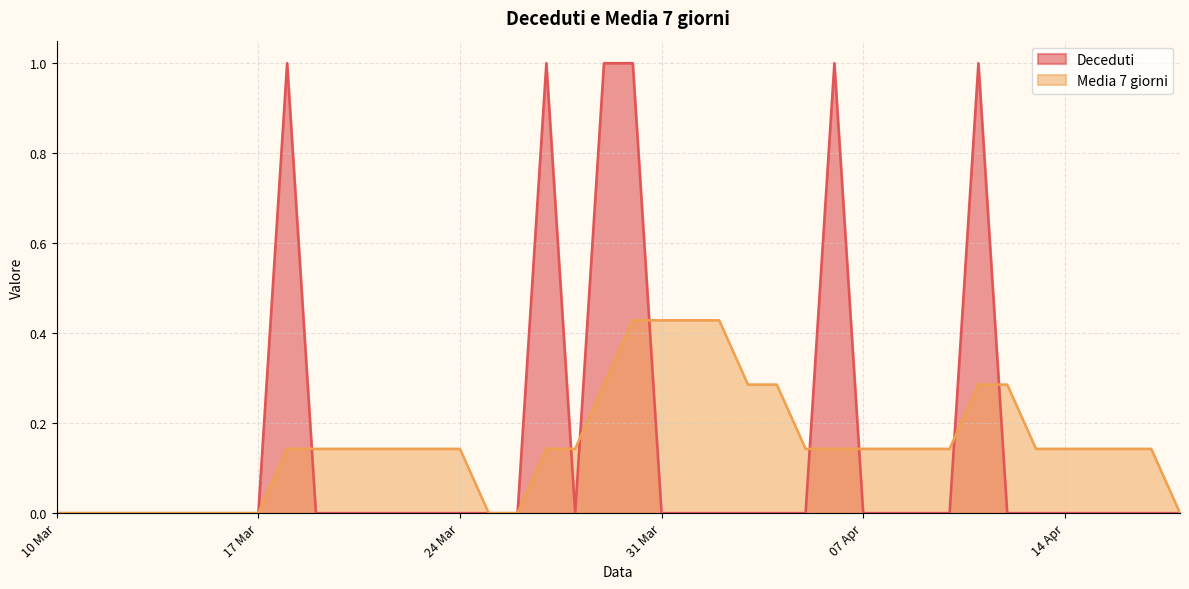

Count the number of data series in this chart.

2